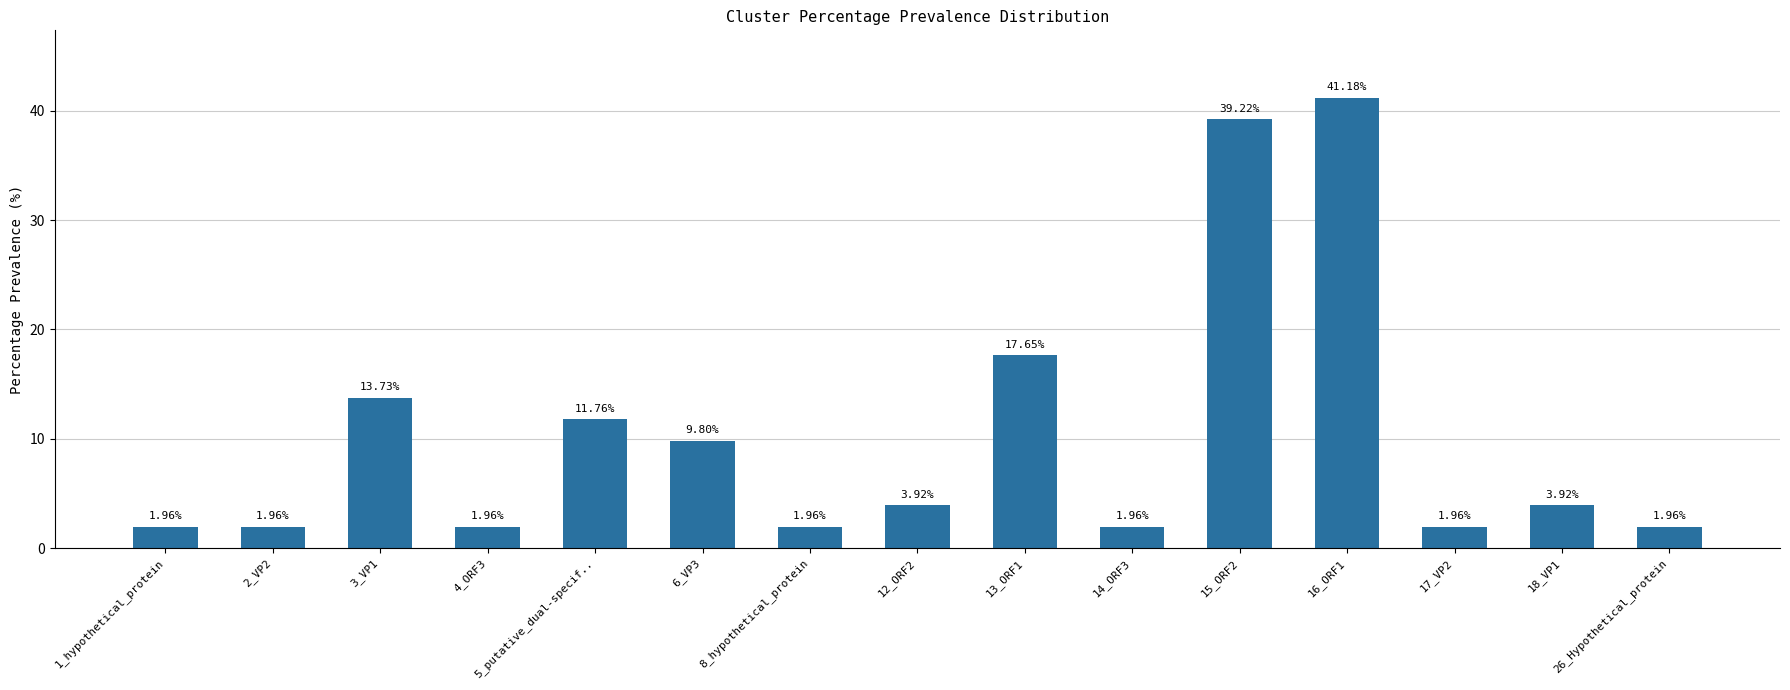

What is the label of the 3rd bar from the left?

3_VP1